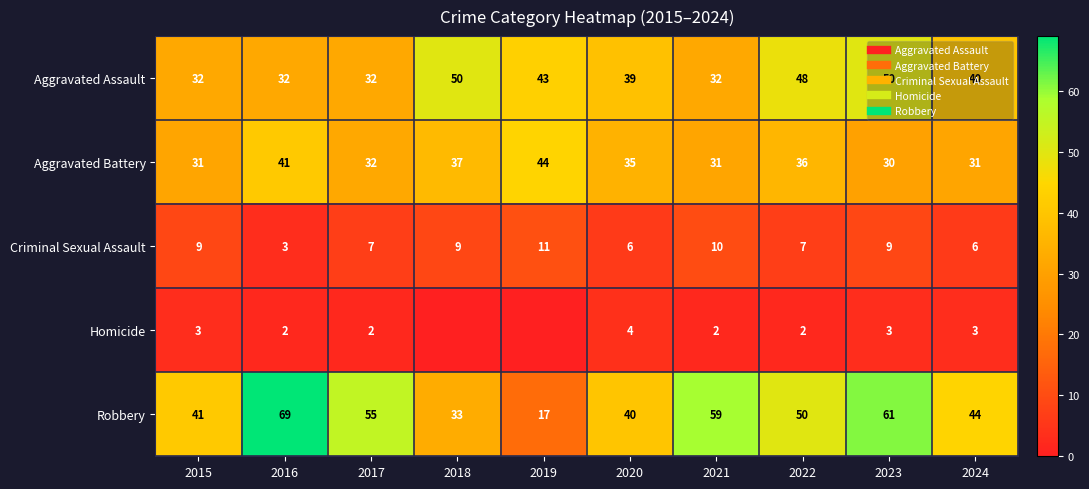

The value of Criminal Sexual Assault at 2020 is 6. True or false?

True